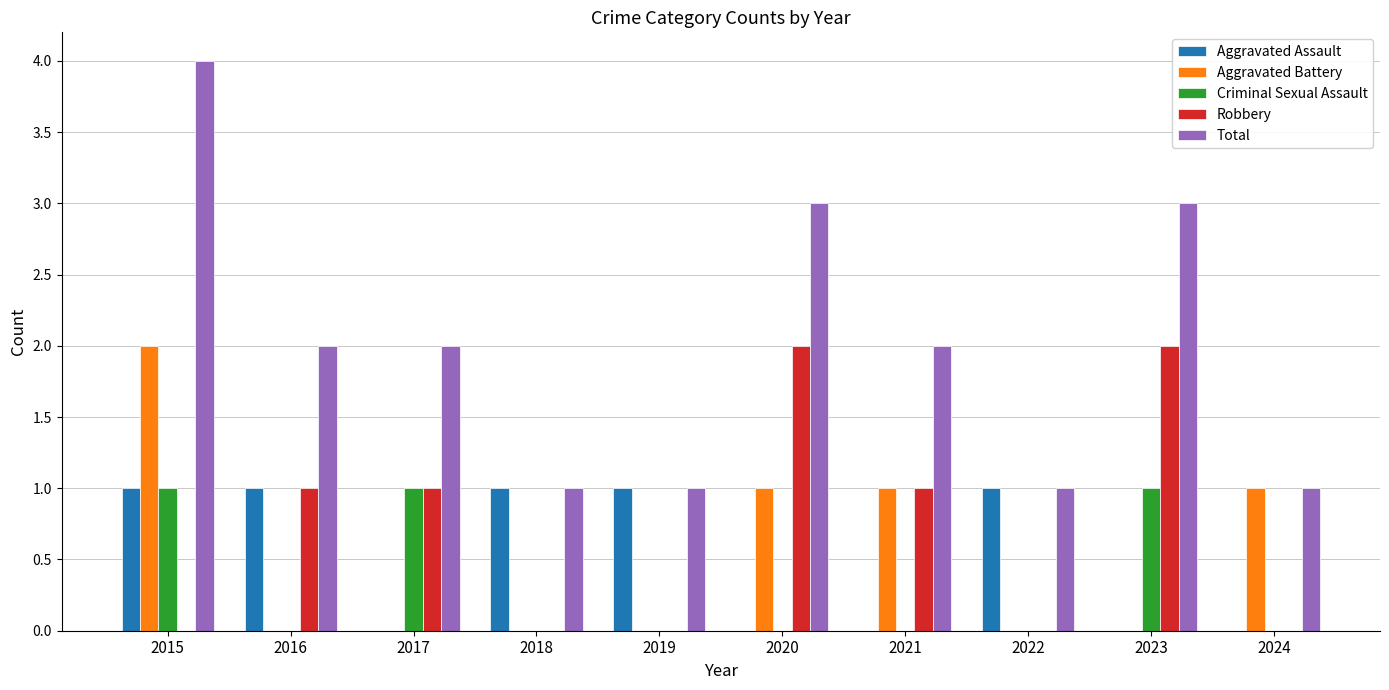

At which category is the sum across all series the highest?

2015